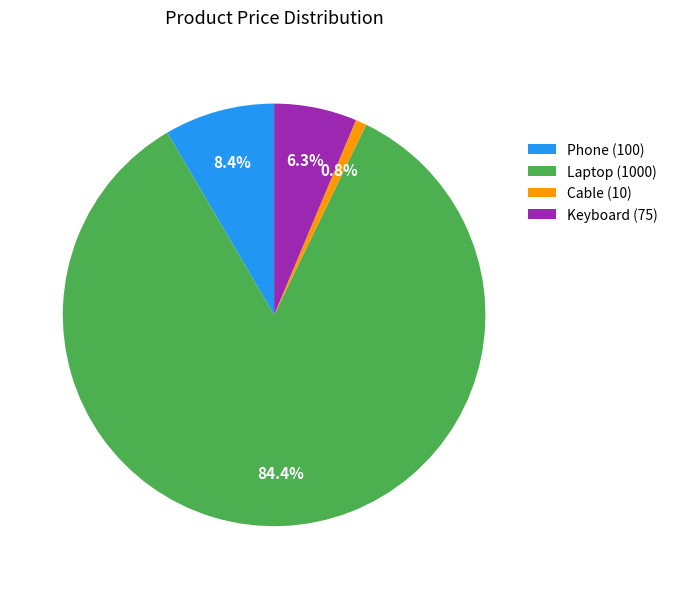

To the nearest percent, what is the difference between the Laptop and Cable slice percentages?

84%